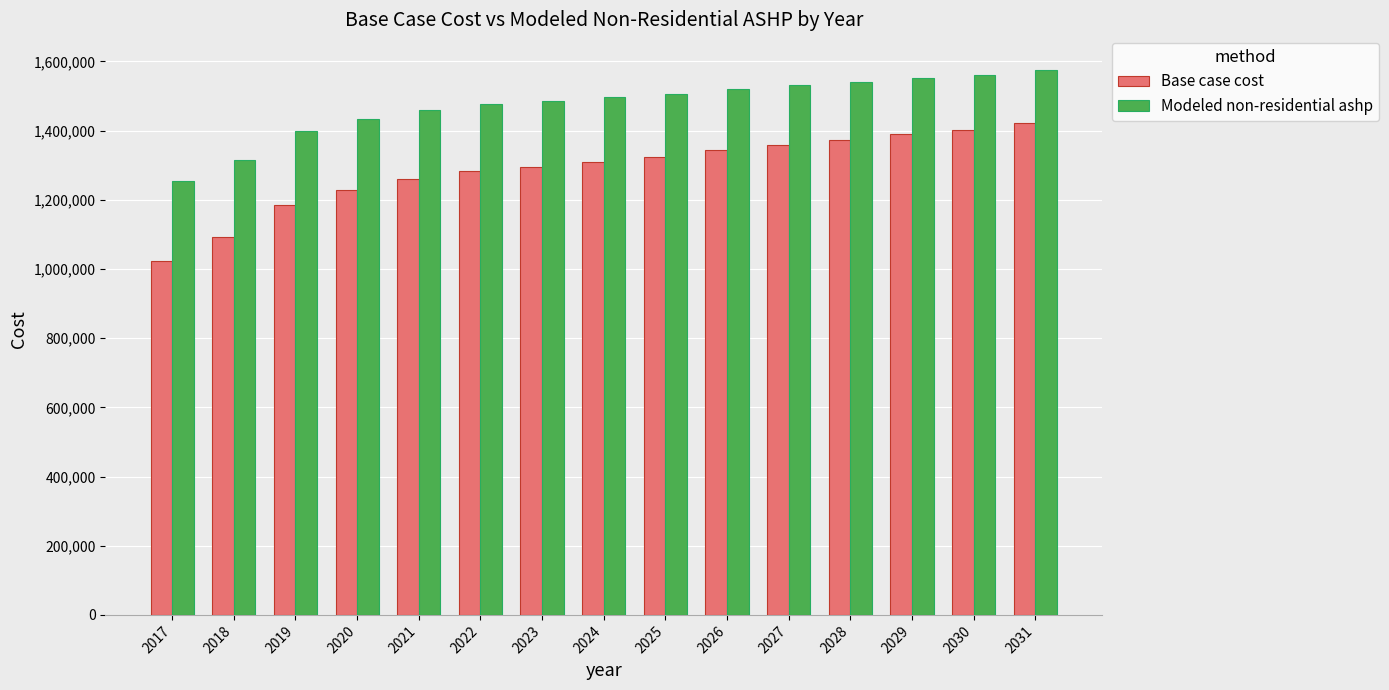

Rank the series at 2028 from highest to lowest value.

Modeled non-residential ashp, Base case cost